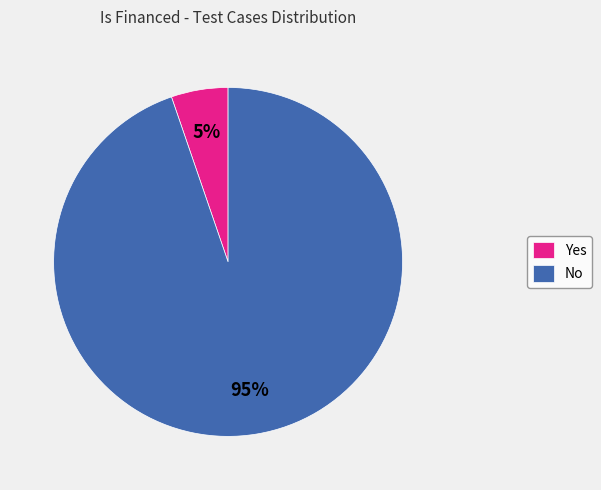

Is there any slice that represents more than half of the pie?

Yes